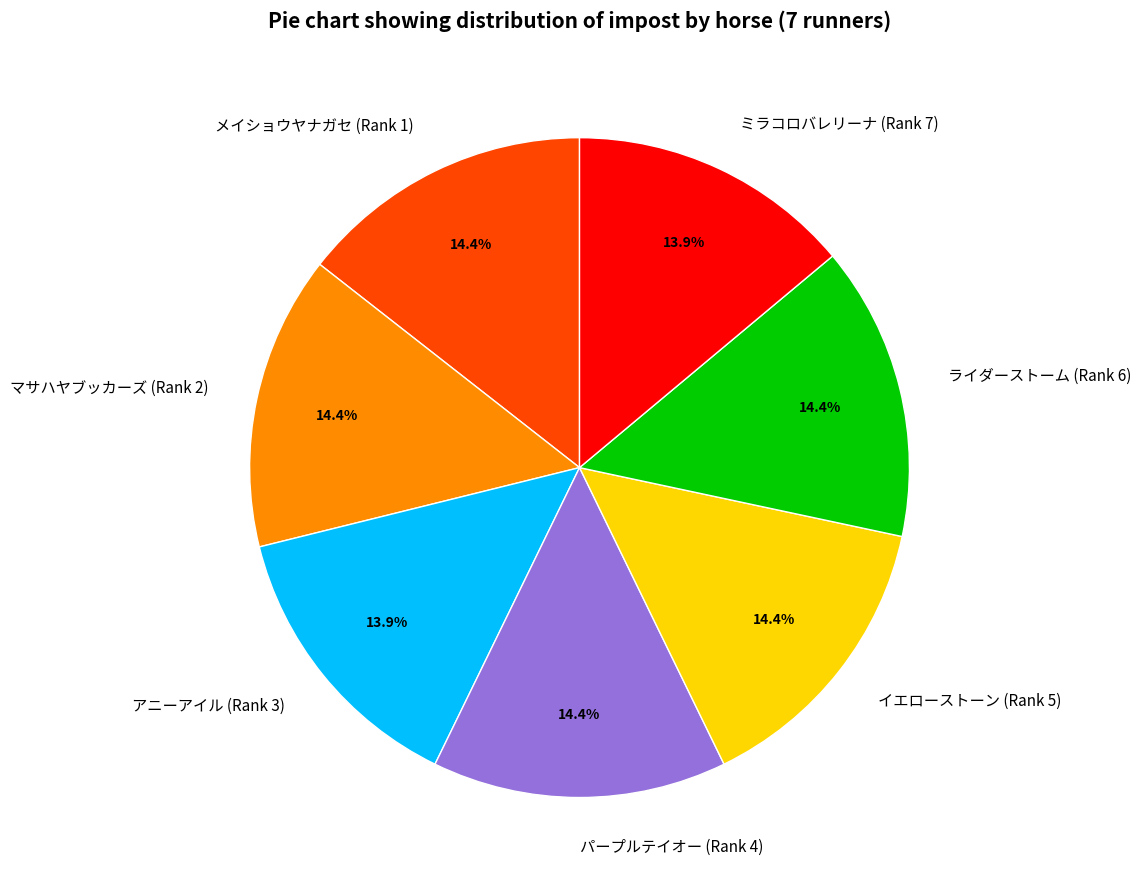

Is there a majority slice in this chart?

No